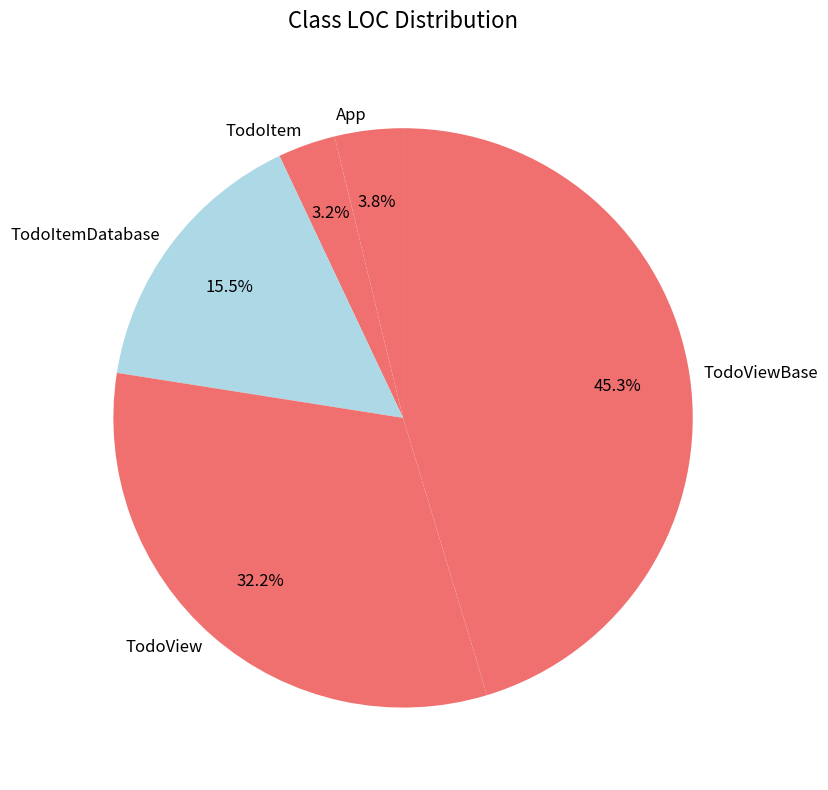

Which has a higher value, App or TodoItem?

App